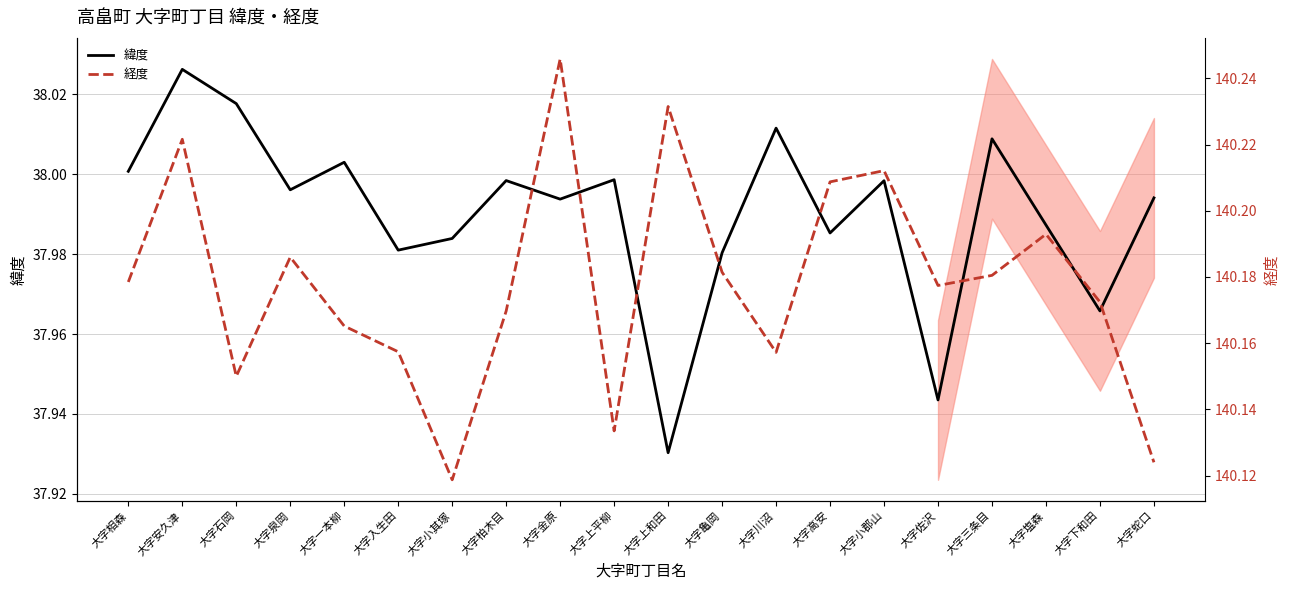

True or false: 経度 and 緯度 cross at least once.

False